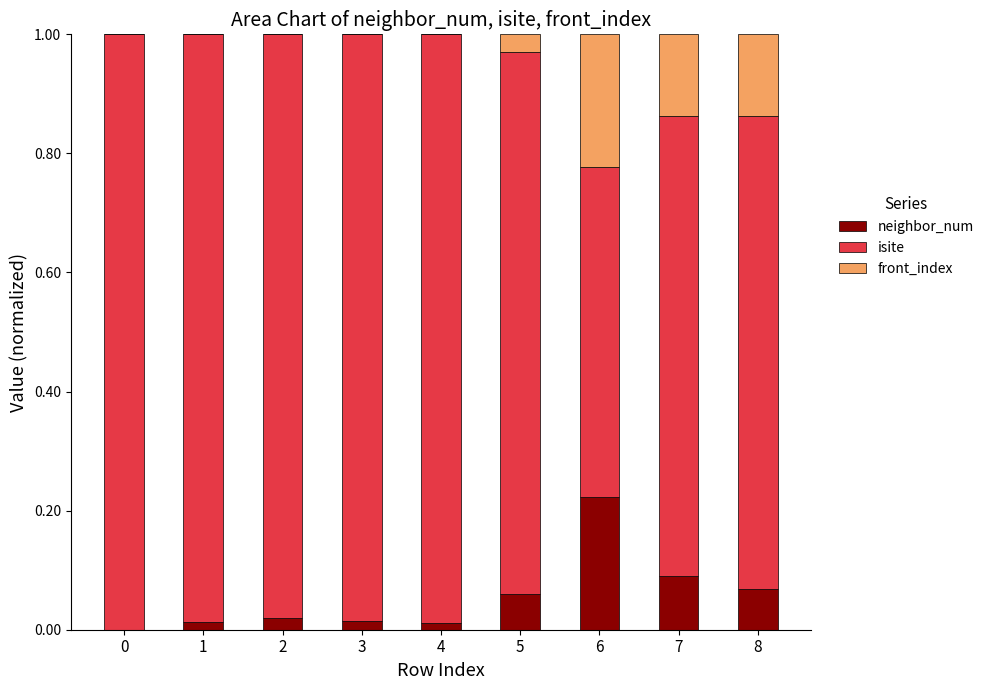

Count the front_index values in the range 0 to 1.

9